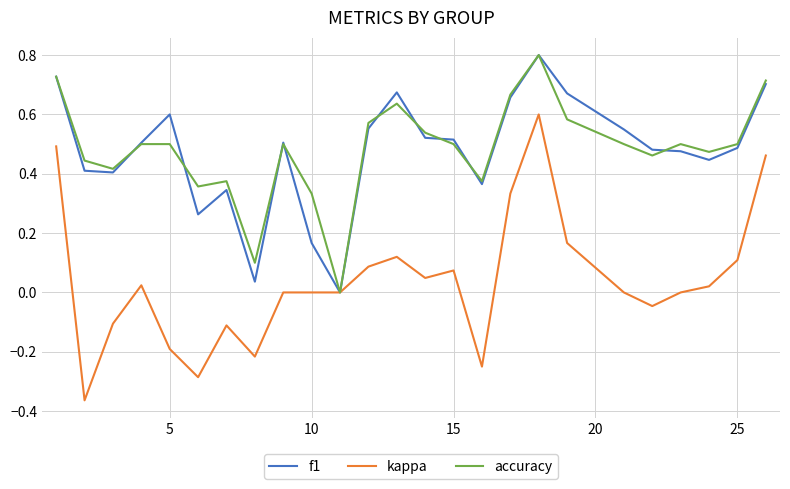

What is the maximum value for accuracy?

0.8